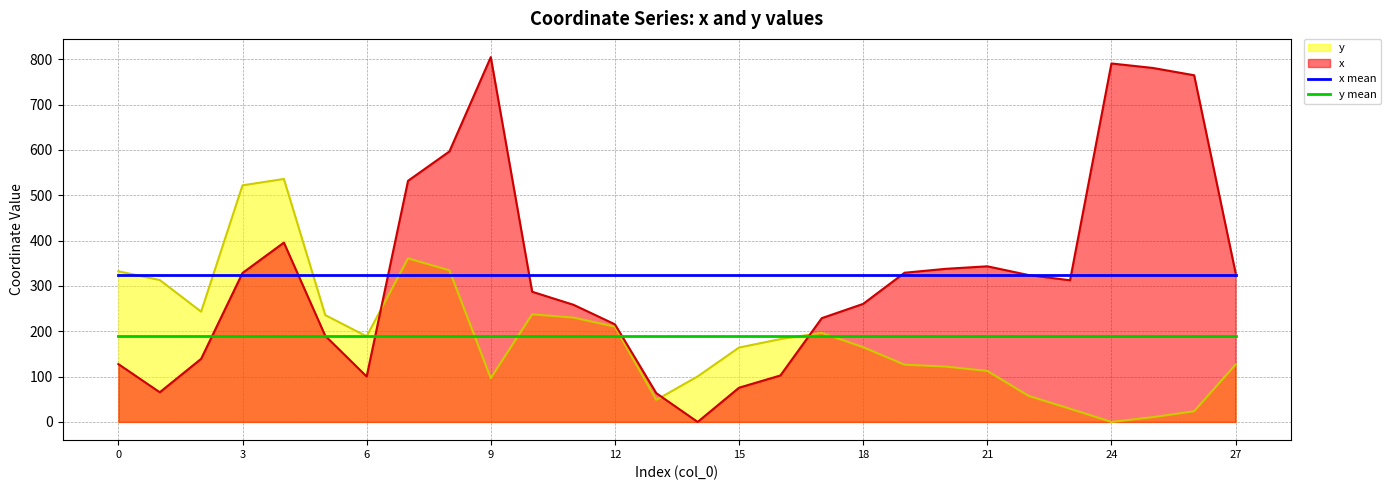

Between 0 and 16, which series saw the biggest shift?

x mean